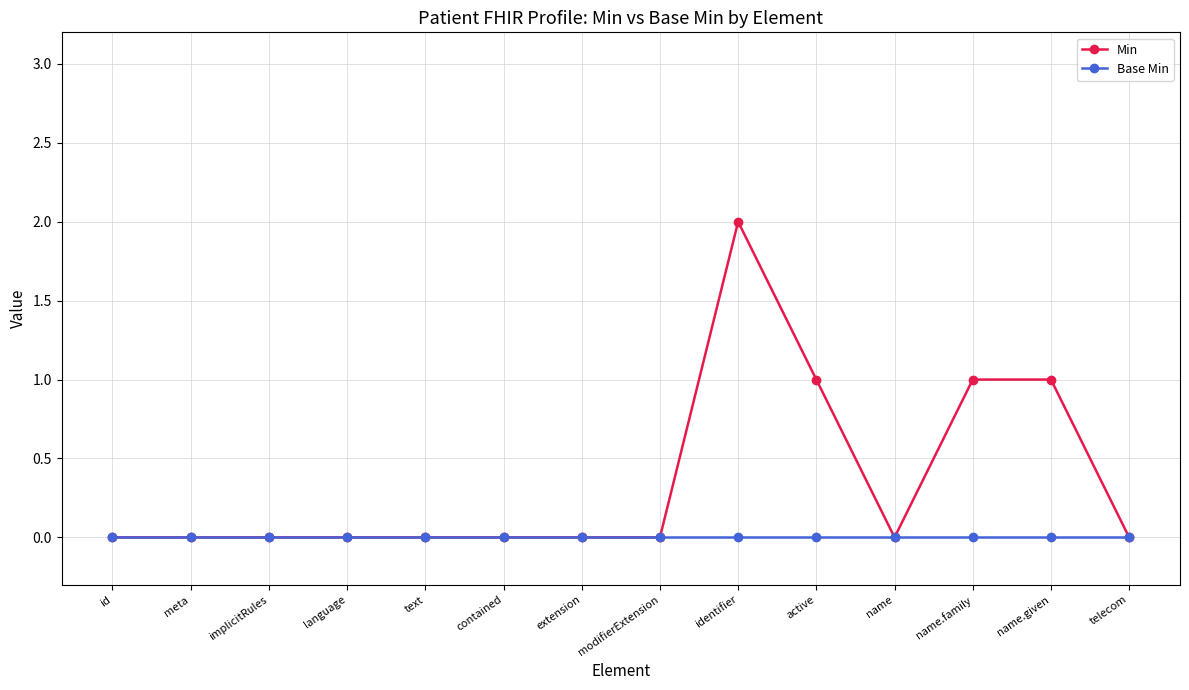

What is the maximum value shown in the chart?

2